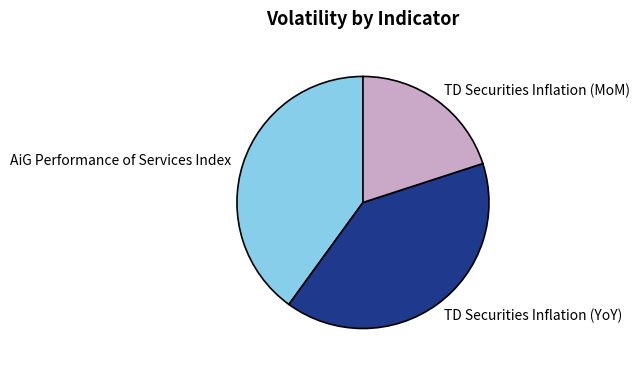

Does any single category account for the majority?

No